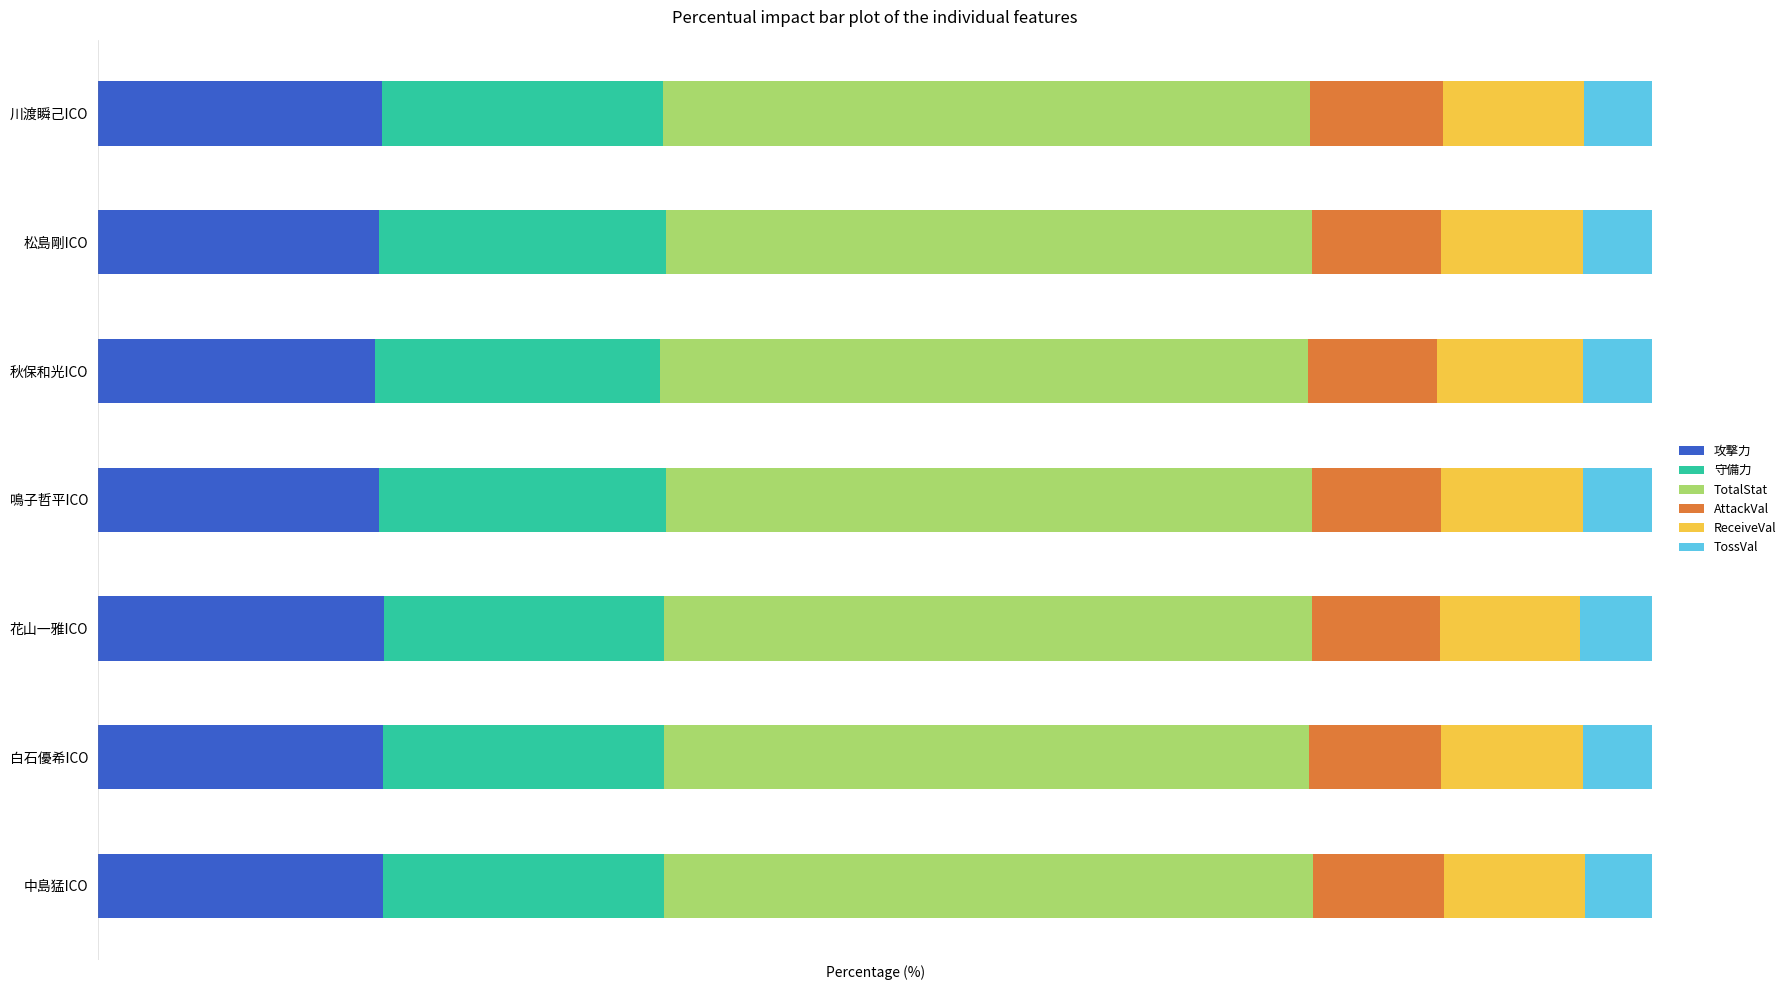

What is the value of the ReceiveVal bar at the 6th from the left?

9.2